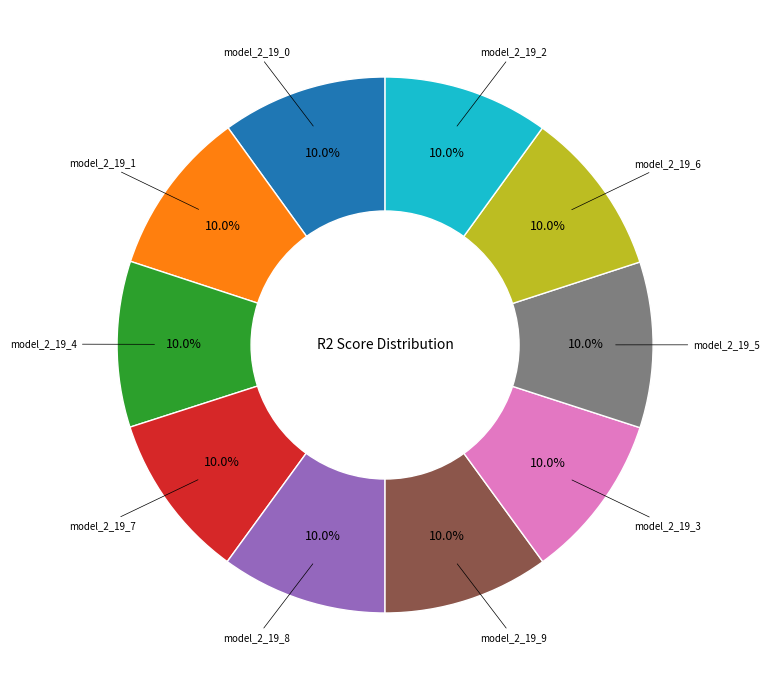

Does any single category account for the majority?

No